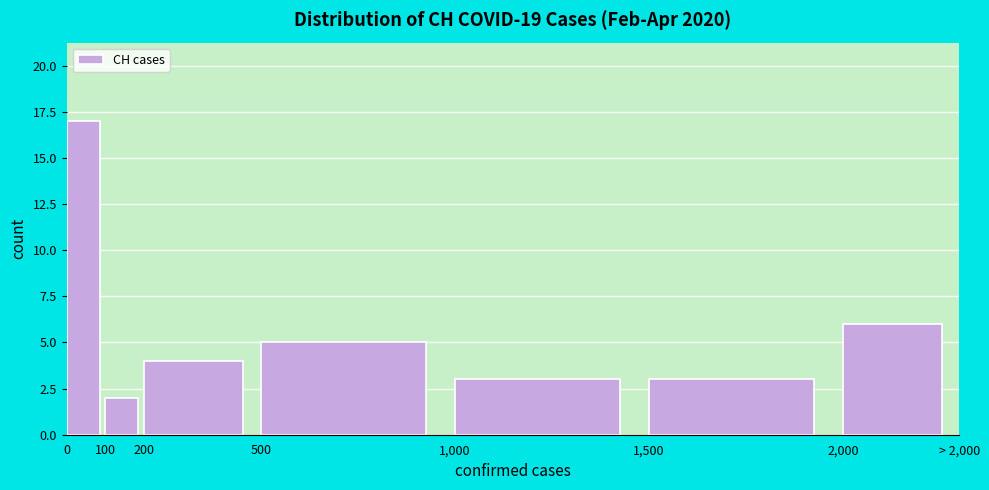

Reading left to right, what are all the values shown in this chart?

0=17	100=2	200=4	500=5	1,000=3	1,500=3	2,000=6